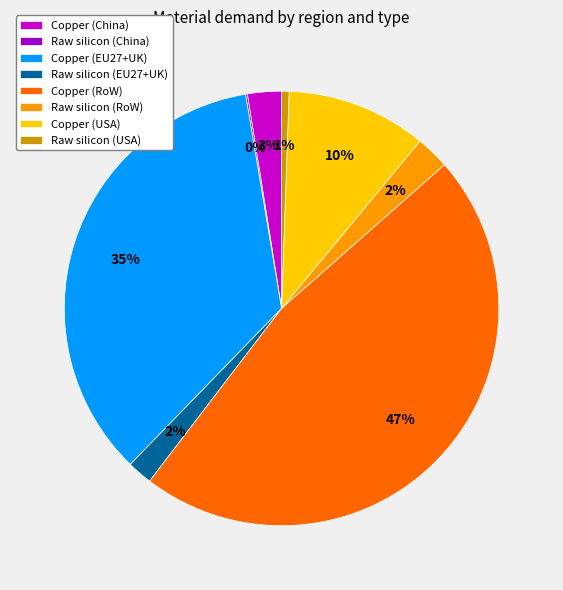

Is Raw silicon (EU27+UK) the majority of the pie?

No